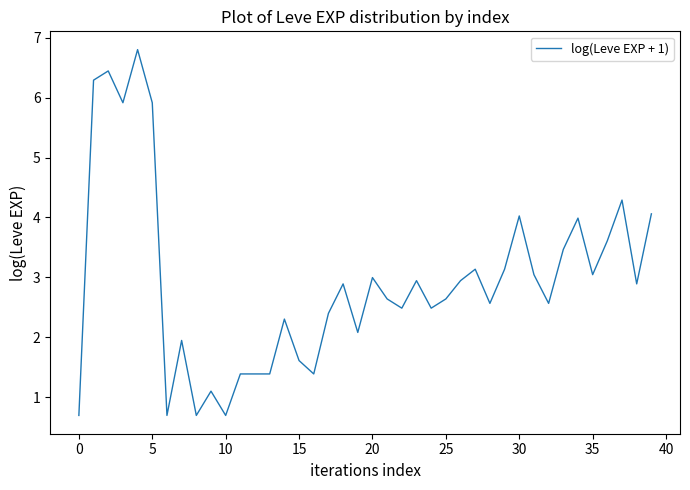

What is the minimum value shown in the chart?

0.7